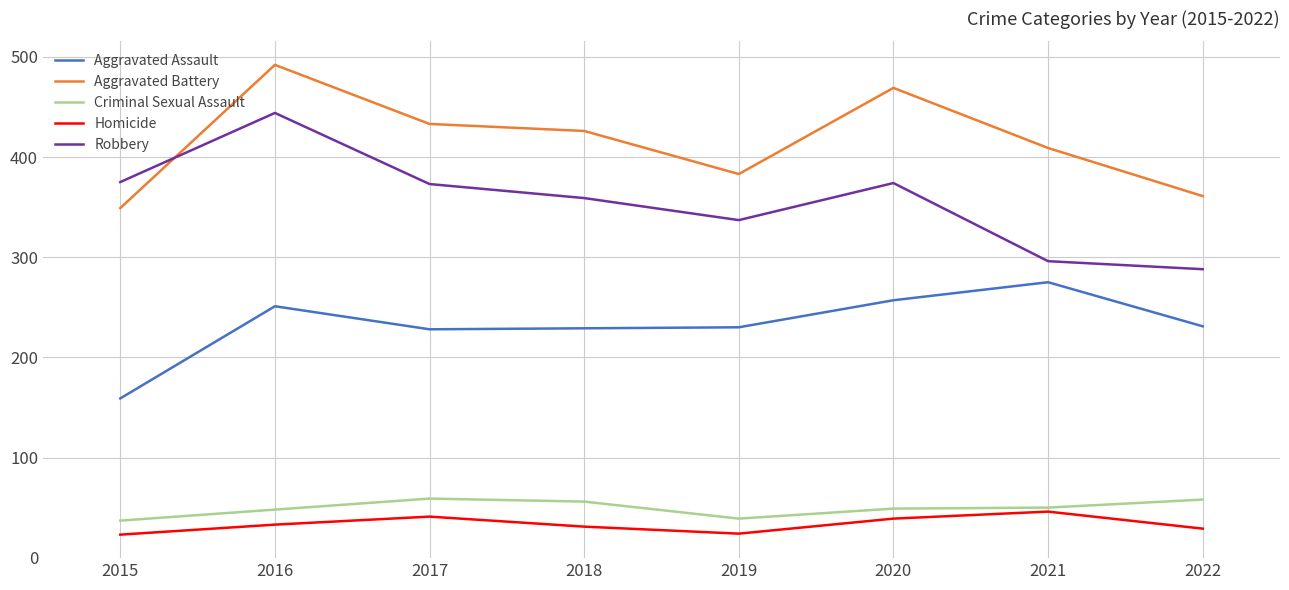

What is the difference between the highest and lowest values at 2015?

352